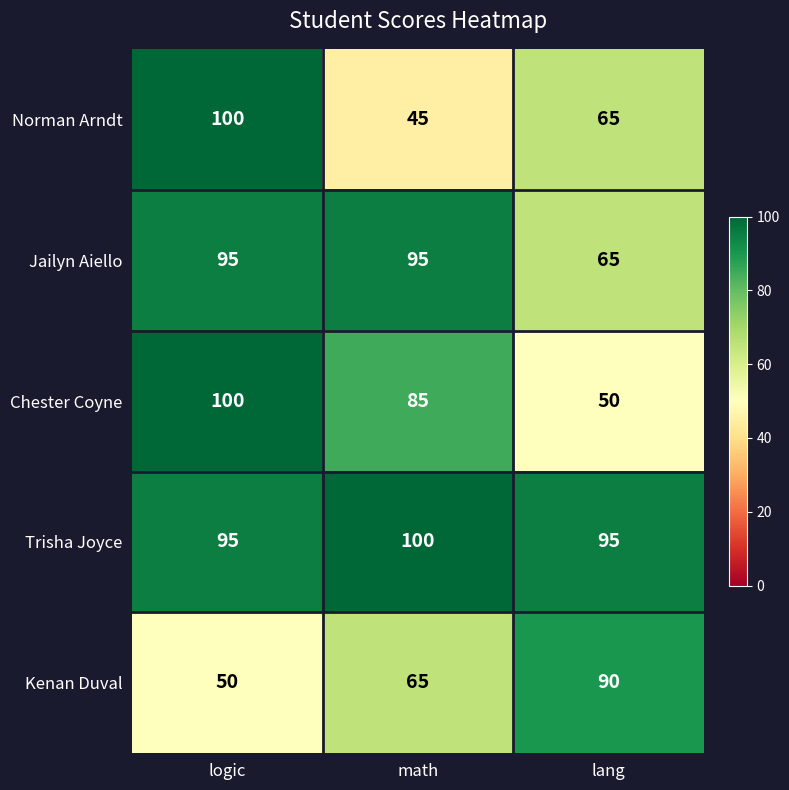

How many distinct data groups are displayed?

5